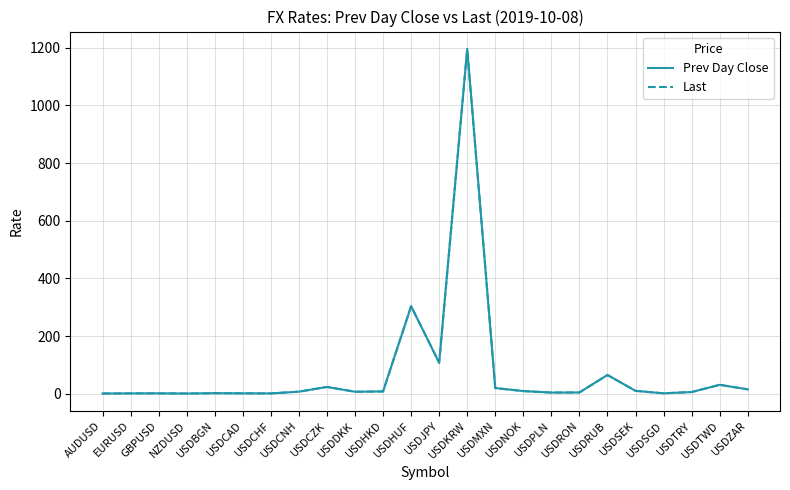

At which category is the sum across all series the highest?

USDKRW